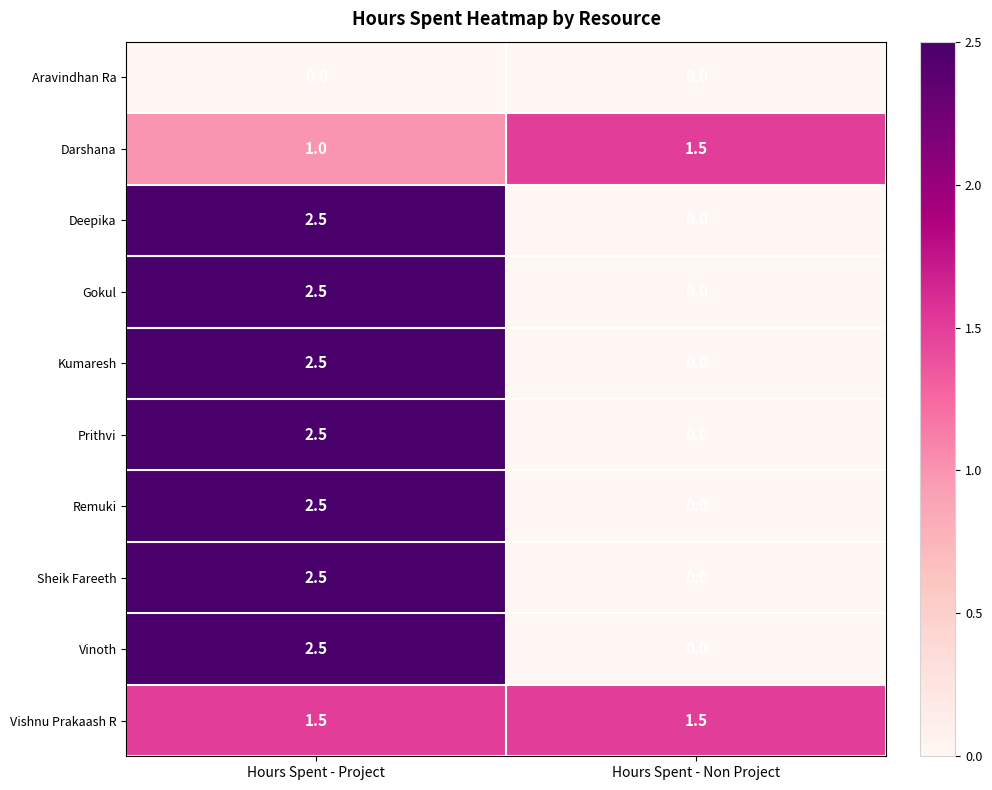

Rank the categories by Deepika value from lowest to highest.

Hours Spent - Non Project, Hours Spent - Project